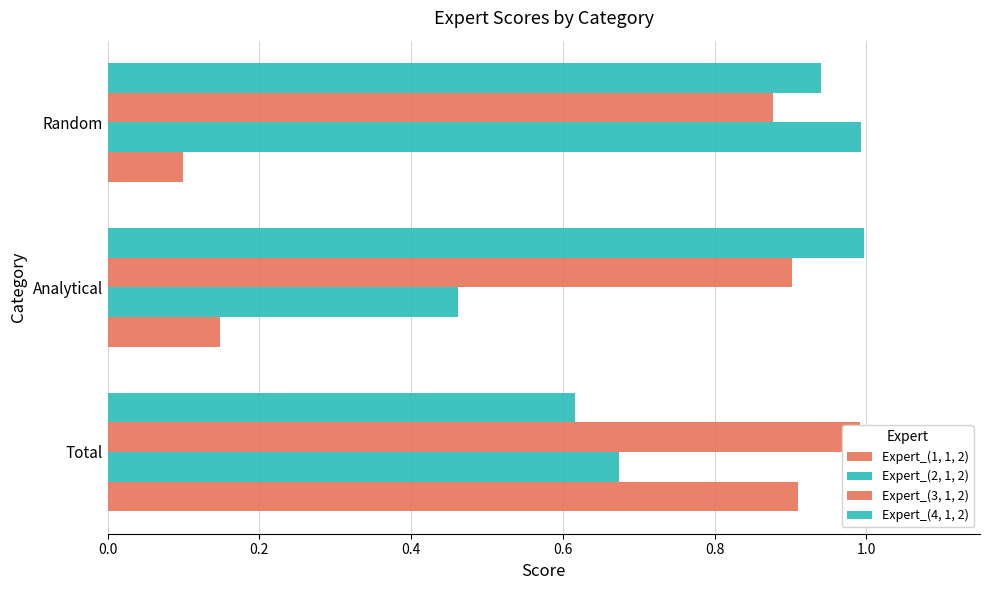

Which series has the widest spread of values?

Expert_(1, 1, 2)